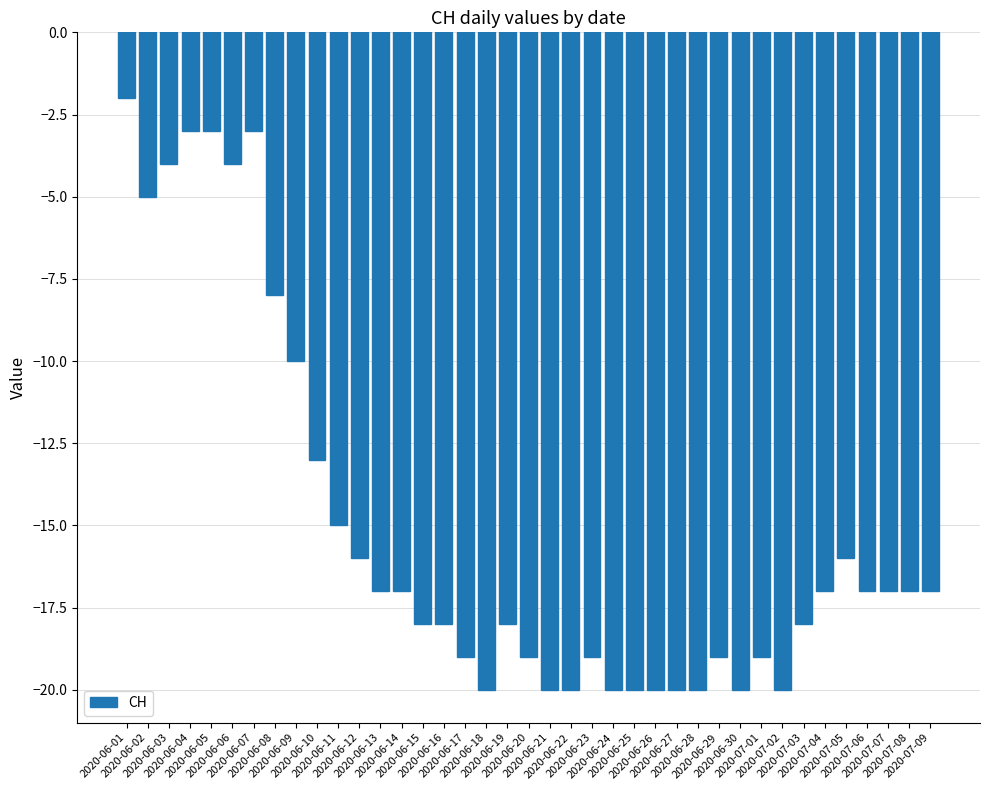

Reading left to right, extract all data points from this chart.

-2	-5	-4	-3	-3	-4	-3	-8	-10	-13	-15	-16	-17	-17	-18	-18	-19	-20	-18	-19	-20	-20	-19	-20	-20	-20	-20	-20	-19	-20	-19	-20	-18	-17	-16	-17	-17	-17	-17